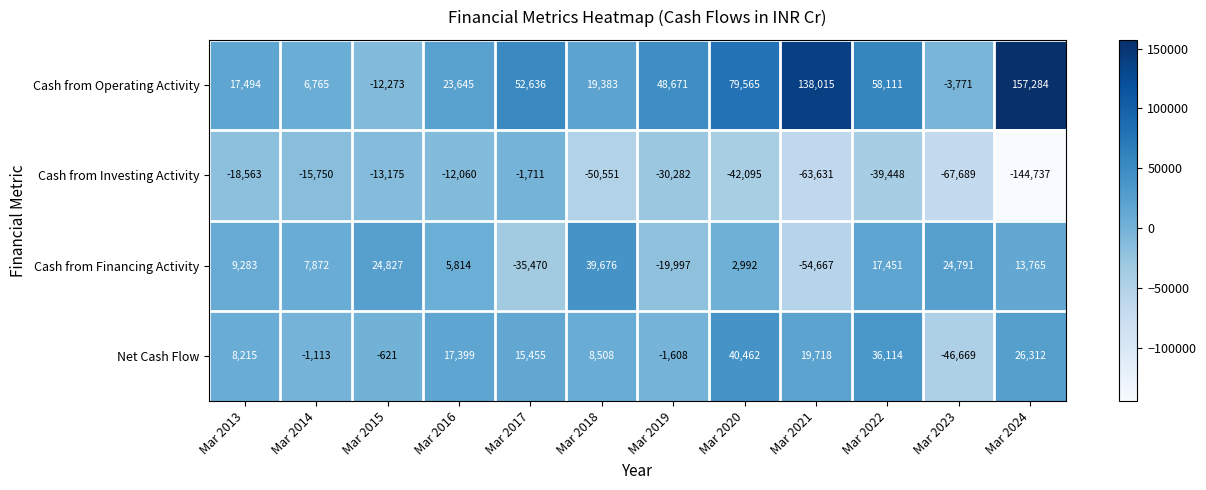

At Mar 2014, list the series in order from smallest to largest.

Cash from Investing Activity, Net Cash Flow, Cash from Operating Activity, Cash from Financing Activity